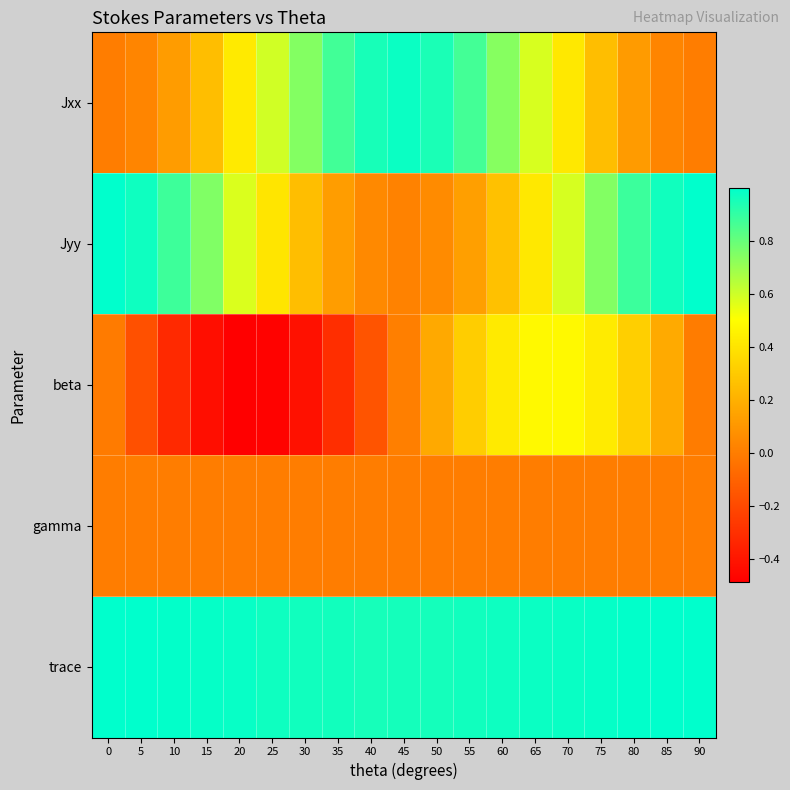

Reading left to right, what are all the values shown in this chart?

Jxx: 0=0.0	5=0.0	10=0.1	15=0.3	20=0.4	25=0.6	30=0.7	35=0.9	40=1.0	45=1.0	50=0.9	55=0.9	60=0.7	65=0.6	70=0.4	75=0.3	80=0.1	85=0.0	90=0.0
Jyy: 0=1.0	5=1.0	10=0.9	15=0.7	20=0.6	25=0.4	30=0.3	35=0.1	40=0.0	45=0.0	50=0.1	55=0.1	60=0.3	65=0.4	70=0.6	75=0.7	80=0.9	85=1.0	90=1.0
beta: 0=-0.0	5=-0.2	10=-0.3	15=-0.4	20=-0.5	25=-0.5	30=-0.4	35=-0.3	40=-0.2	45=0.0	50=0.2	55=0.3	60=0.4	65=0.5	70=0.5	75=0.4	80=0.3	85=0.2	90=-0.0
gamma: 0=0.0	5=0.0	10=0.0	15=0.0	20=0.0	25=0.0	30=0.0	35=0.0	40=0.0	45=0.0	50=0.0	55=0.0	60=0.0	65=0.0	70=0.0	75=0.0	80=0.0	85=0.0	90=0.0
trace: 0=1.0	5=1.0	10=1.0	15=1.0	20=1.0	25=1.0	30=1.0	35=1.0	40=1.0	45=1.0	50=1.0	55=1.0	60=1.0	65=1.0	70=1.0	75=1.0	80=1.0	85=1.0	90=1.0